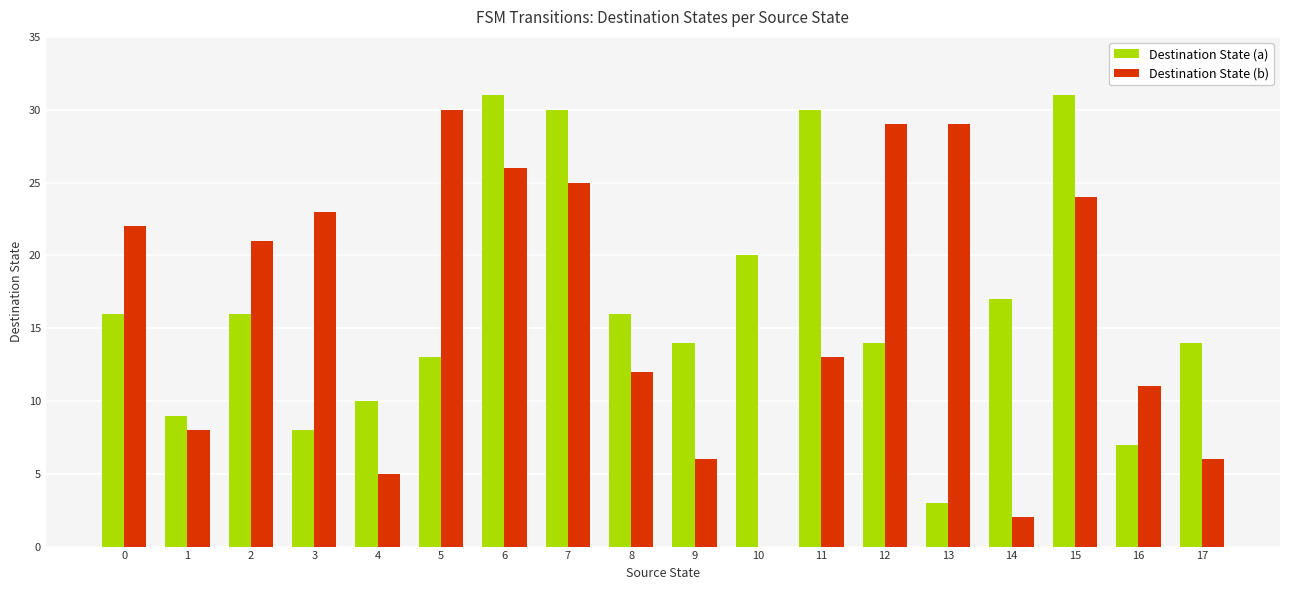

What is the maximum value shown in the chart?

31